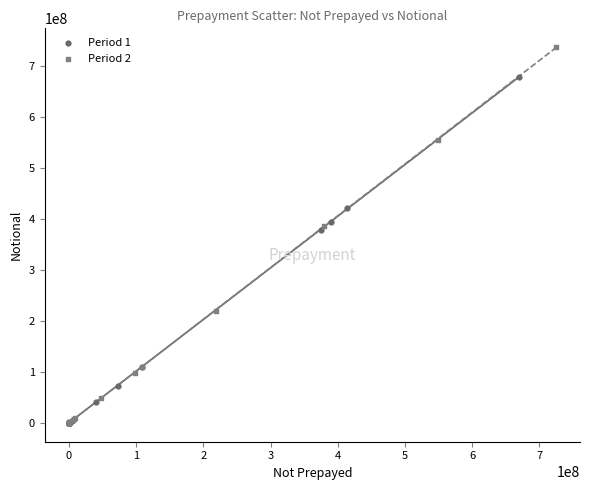

What are all the series names shown in the legend?

Period 1, Period 2